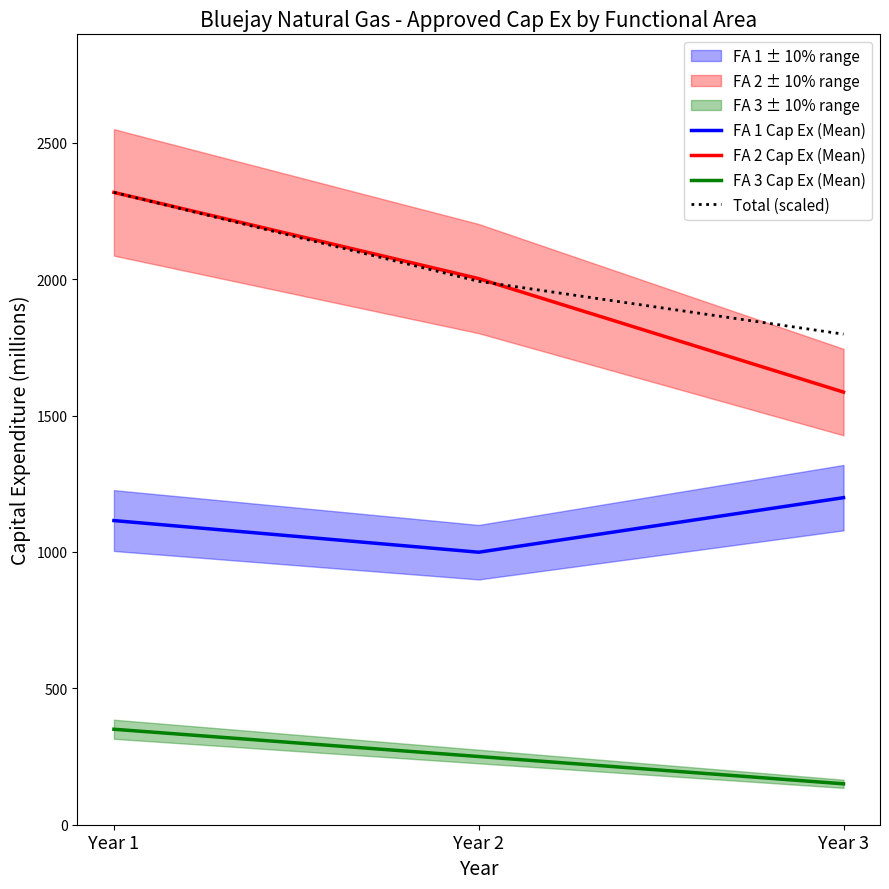

What are all the series names shown in the legend?

FA 1 Cap Ex (Mean), FA 2 Cap Ex (Mean), FA 3 Cap Ex (Mean), Total (scaled)